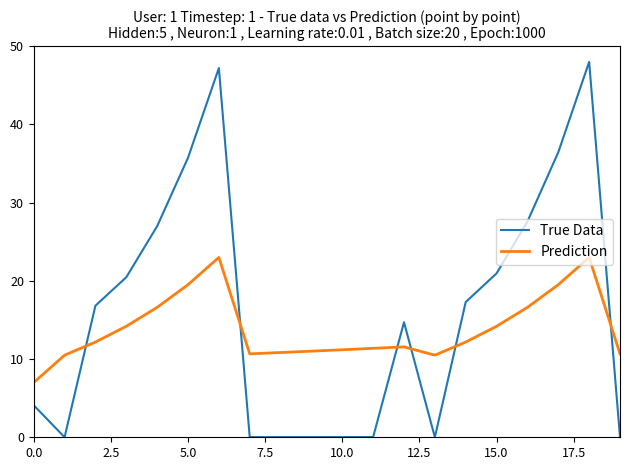

Which series ends up on top after the final intersection of Prediction and True Data?

Prediction